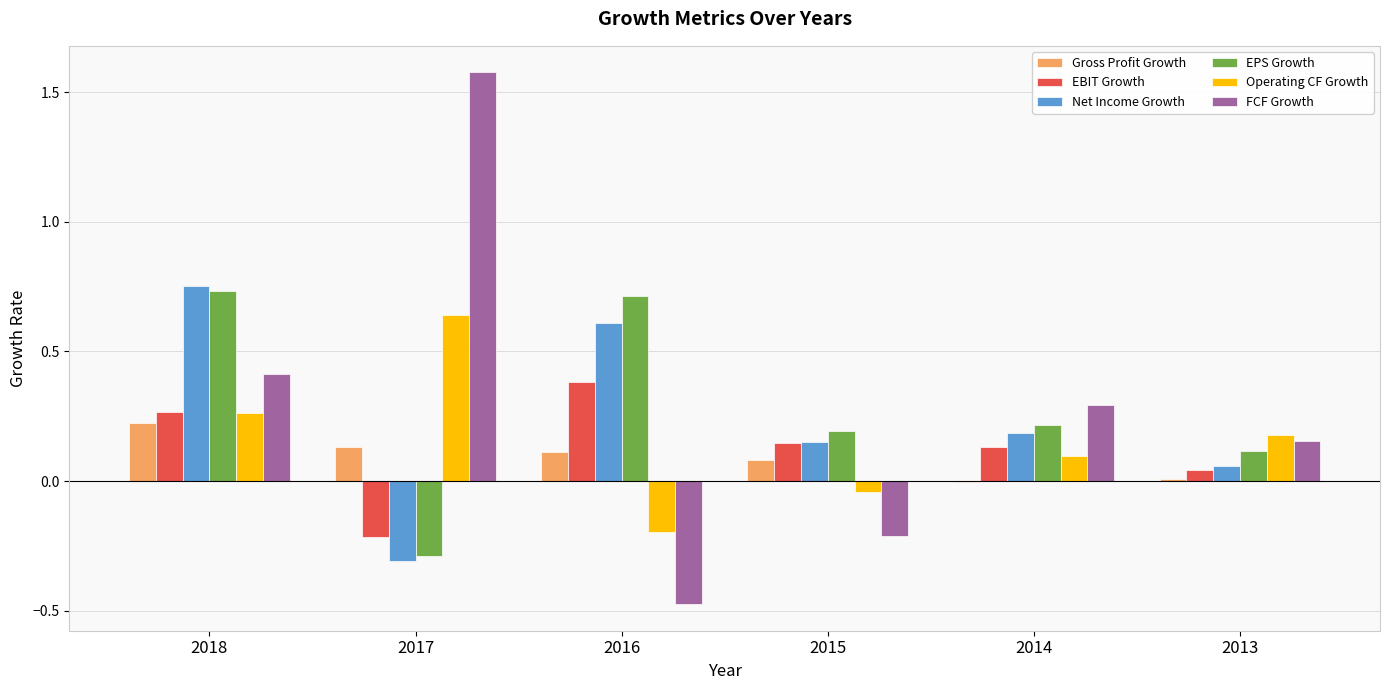

What is the sum of all Operating CF Growth values?

0.9